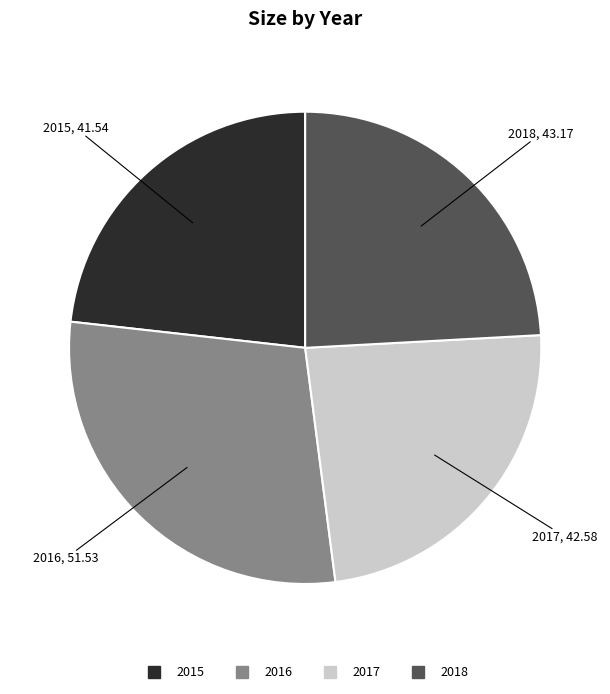

The 2015 slice represents 23% of the pie. True or false?

True